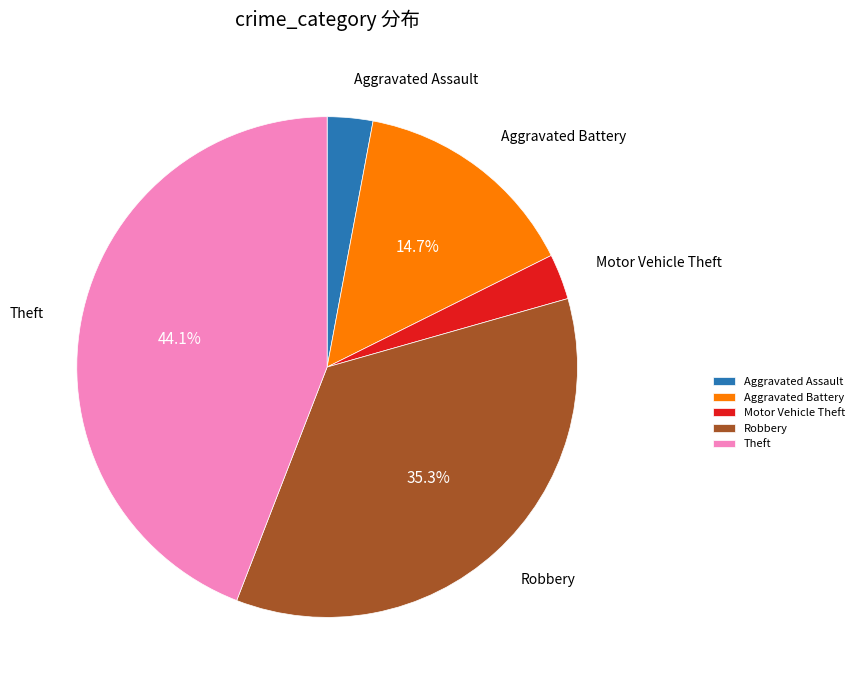

To the nearest percent, what portion does Motor Vehicle Theft represent?

3%